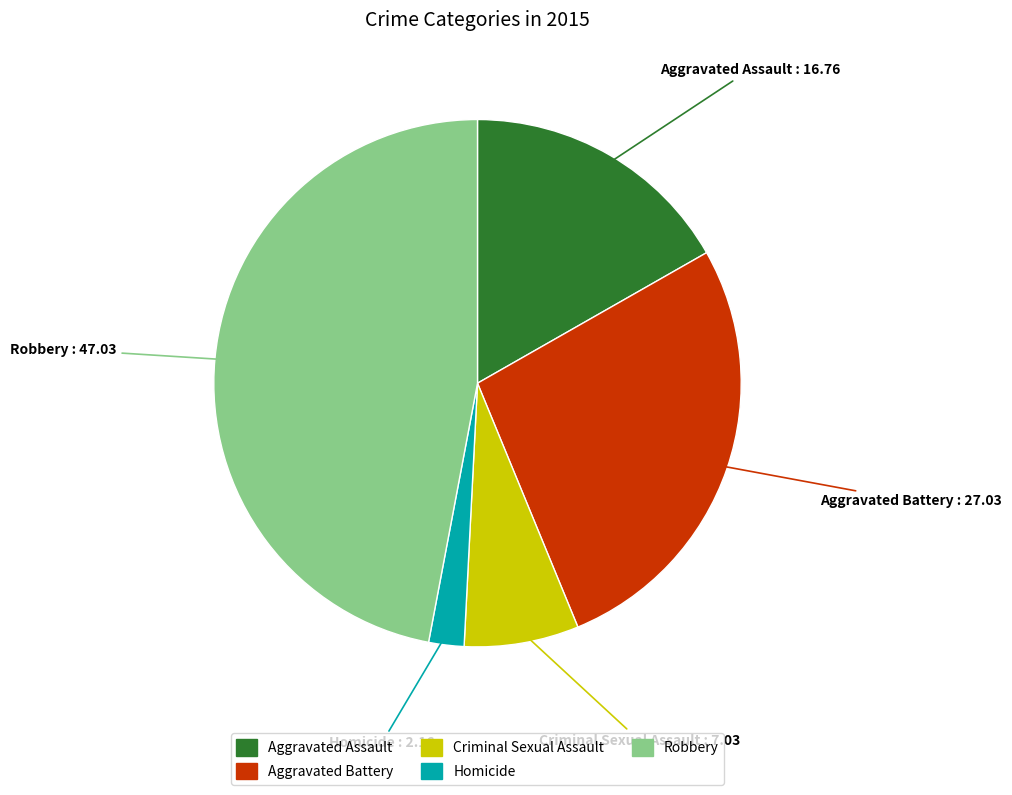

What is the ratio of the value at Robbery to the value at Criminal Sexual Assault?

6.7